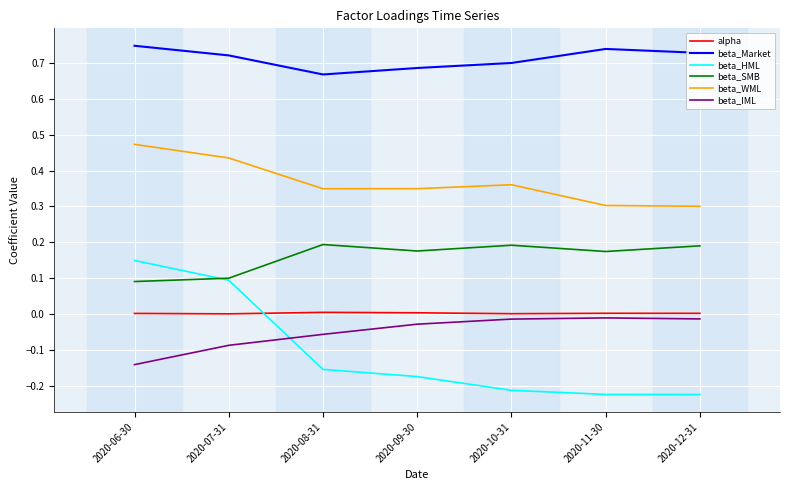

Which series has the widest spread of values?

beta_HML